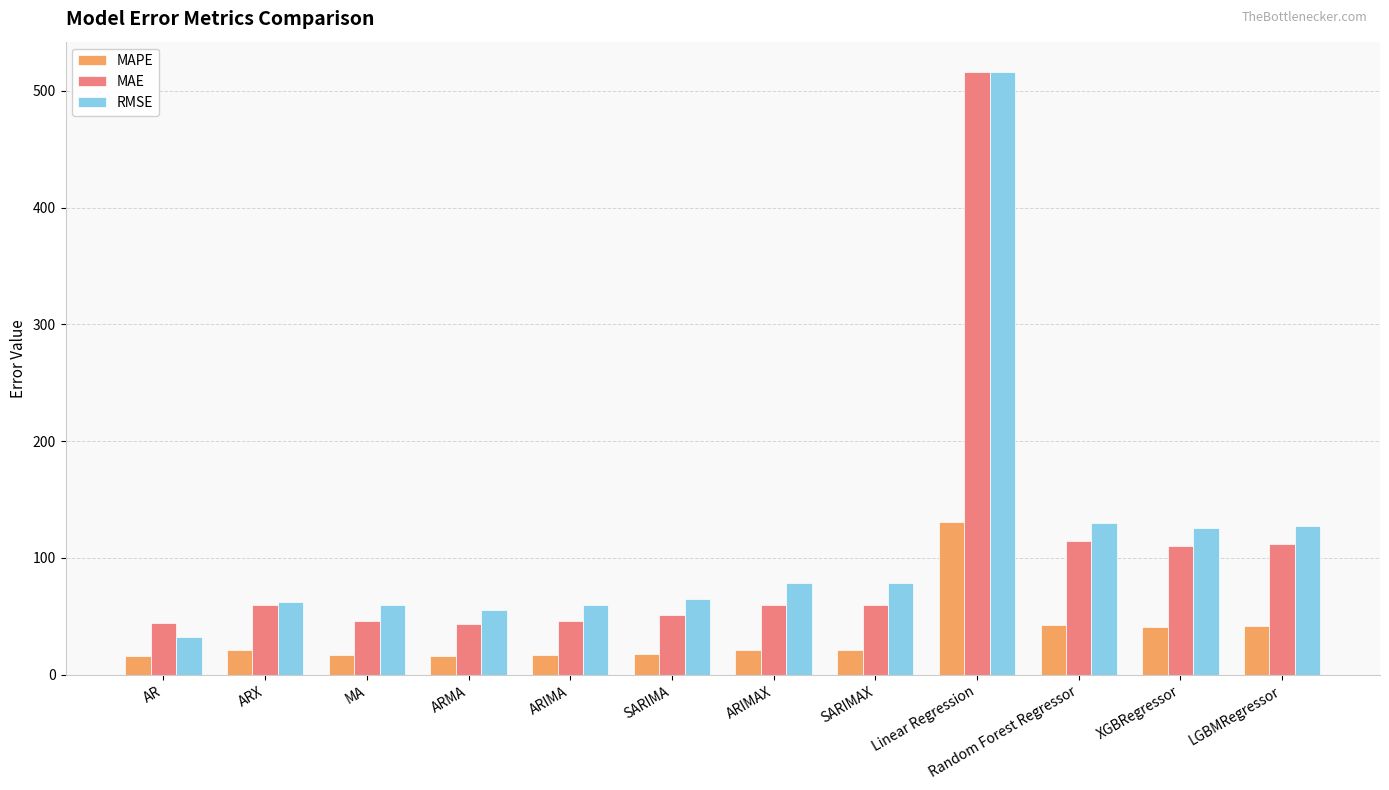

Is it true that MAE equals 10.8 at ARIMA?

False